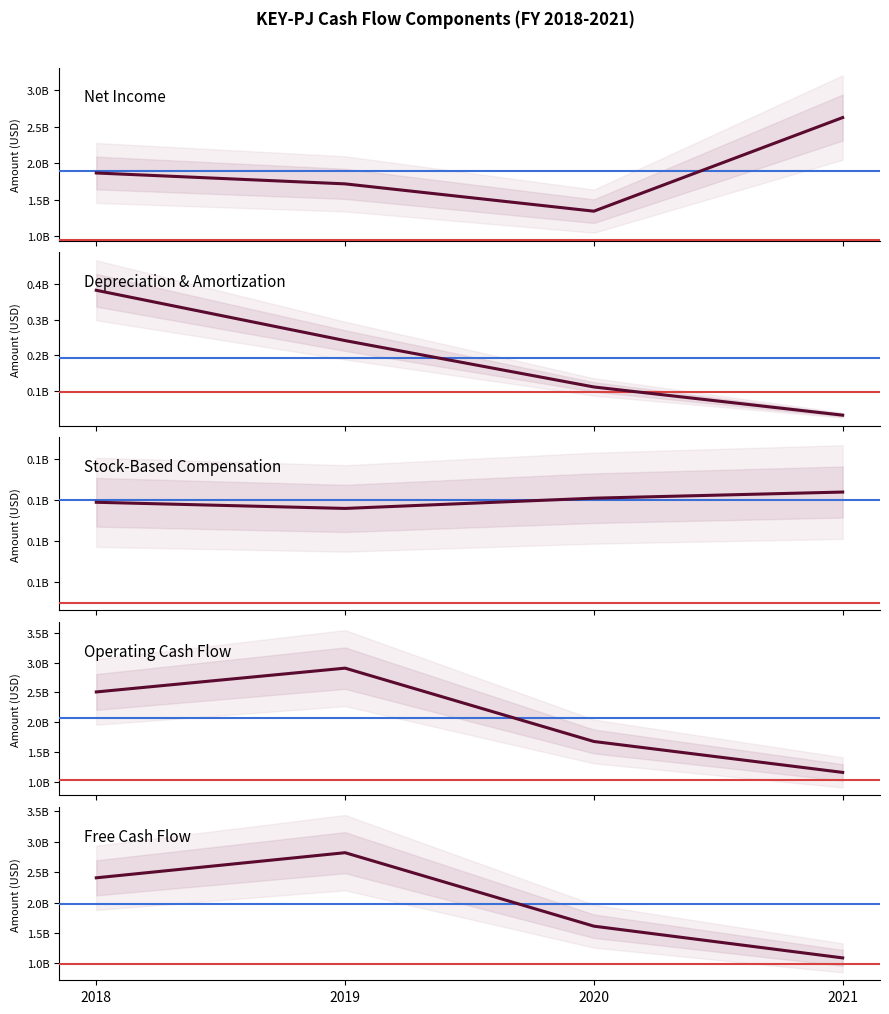

The Depreciation & Amortization series shows 132238999 at 2019. True or false?

False